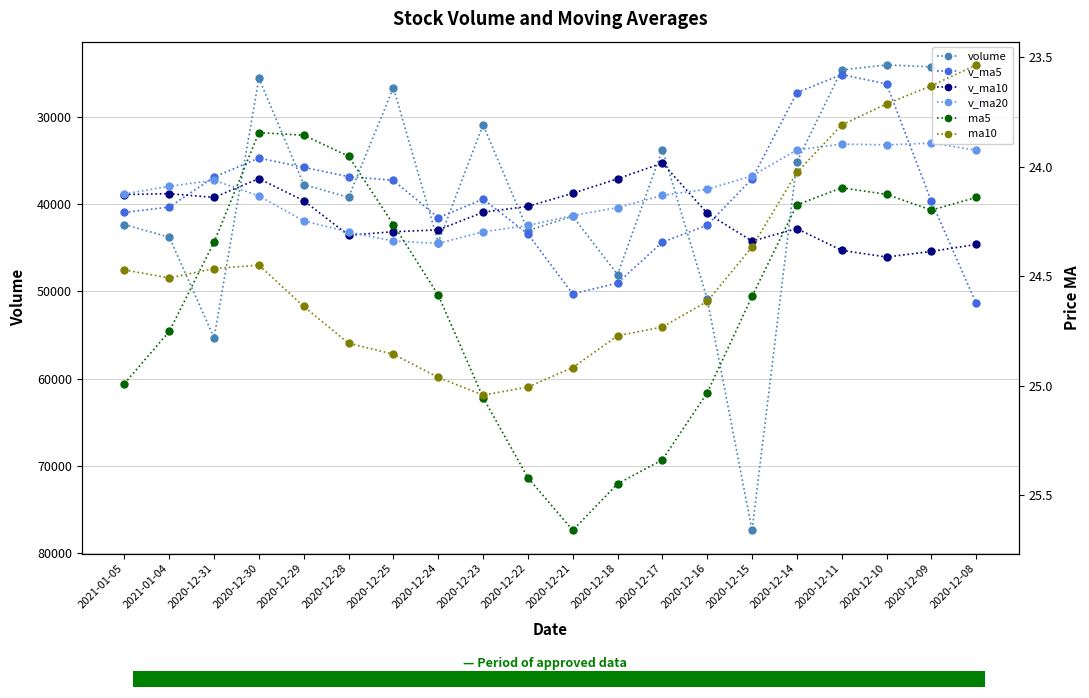

How many bars are there in total?

120